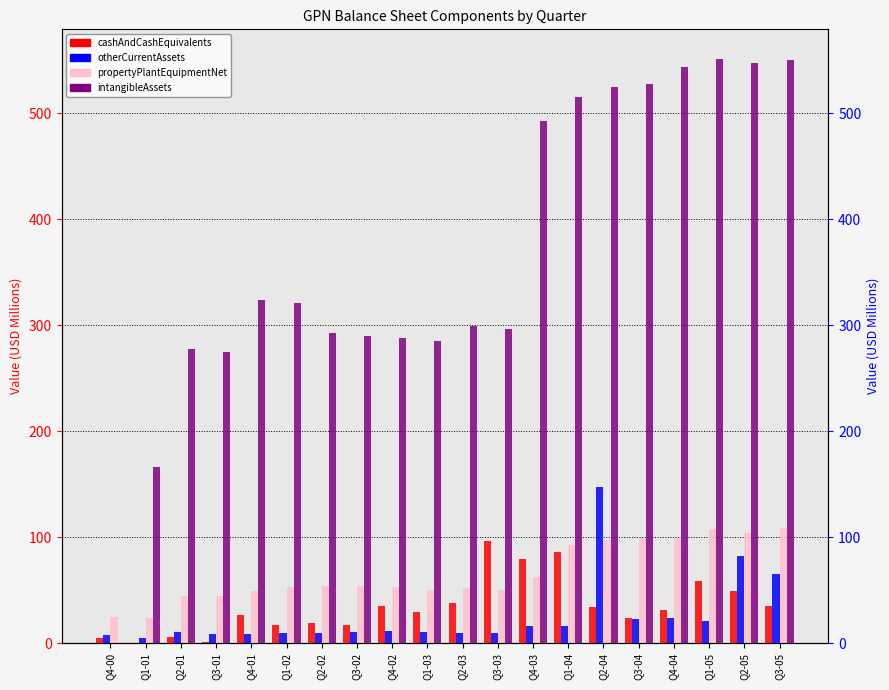

What is the label of the 4th bar from the right?

Q4-04